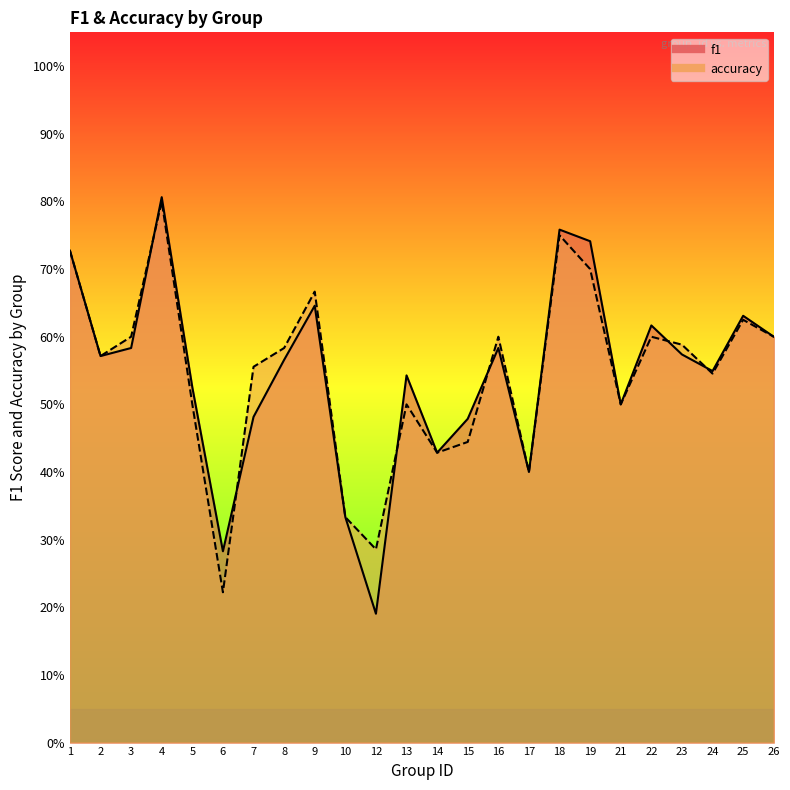

Does the chart display data point markers on the line(s)?

No